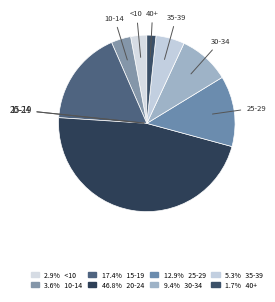

Which category has the biggest portion of the pie?

20-24